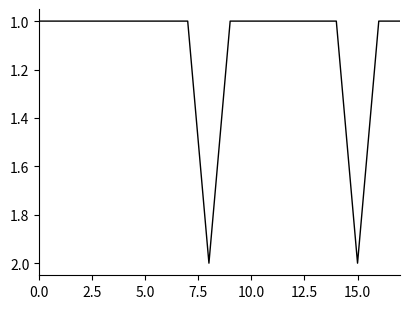

Does the chart display data point markers on the line(s)?

No